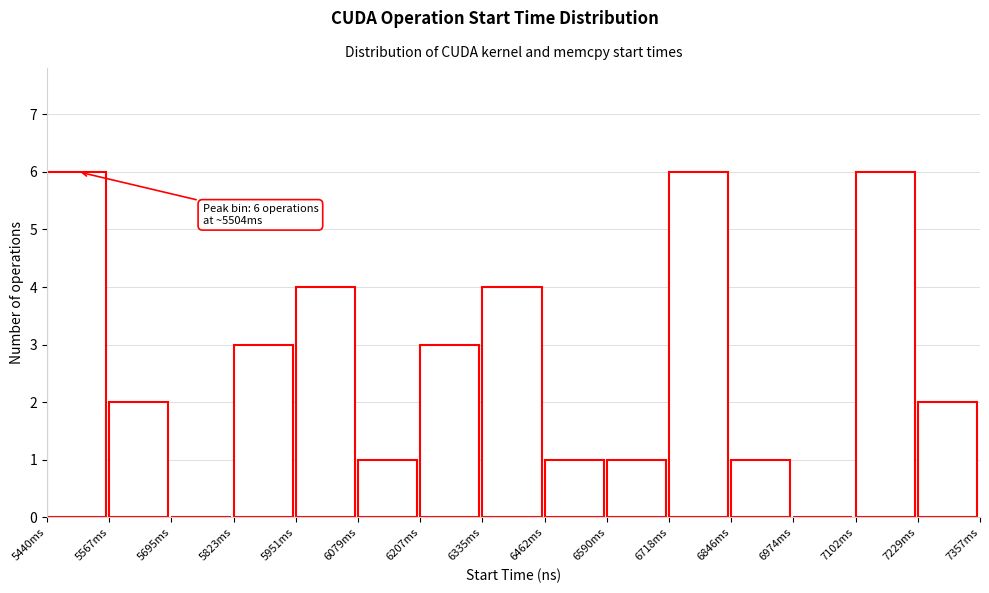

Reading left to right, extract all data points from this chart.

5440ms=6	5567ms=2	5695ms=0	5823ms=3	5951ms=4	6079ms=1	6207ms=3	6335ms=4	6462ms=1	6590ms=1	6718ms=6	6846ms=1	6974ms=0	7102ms=6	7229ms=2